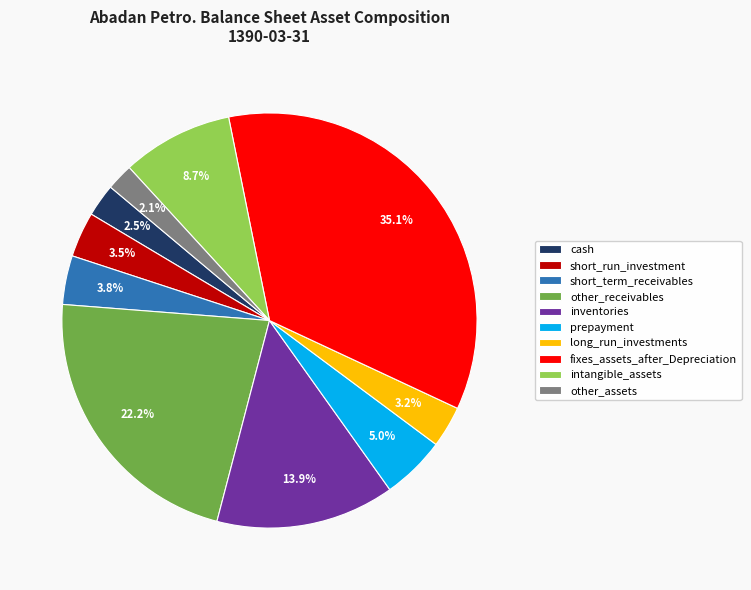

To the nearest percent, what is the combined percentage of fixes_assets_after_Depreciation and prepayment?

40%